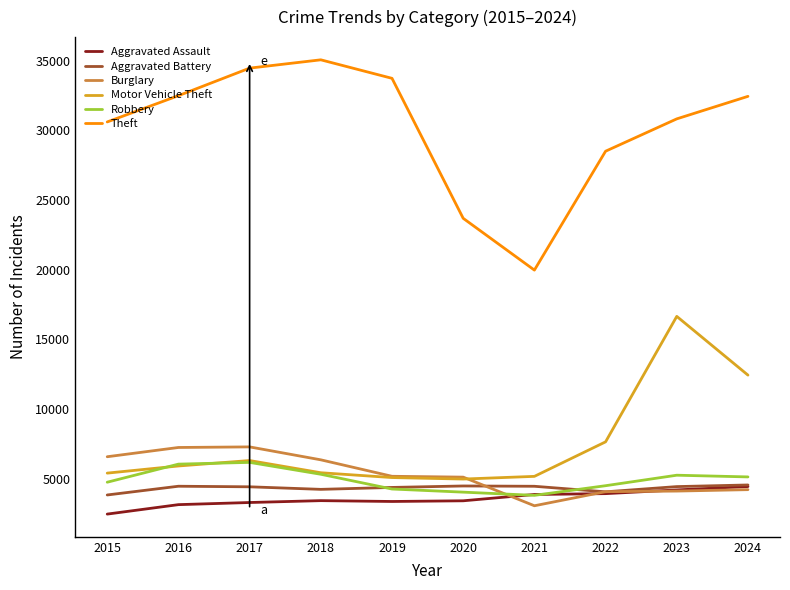

The Robbery series shows 5900 at 2020. True or false?

False